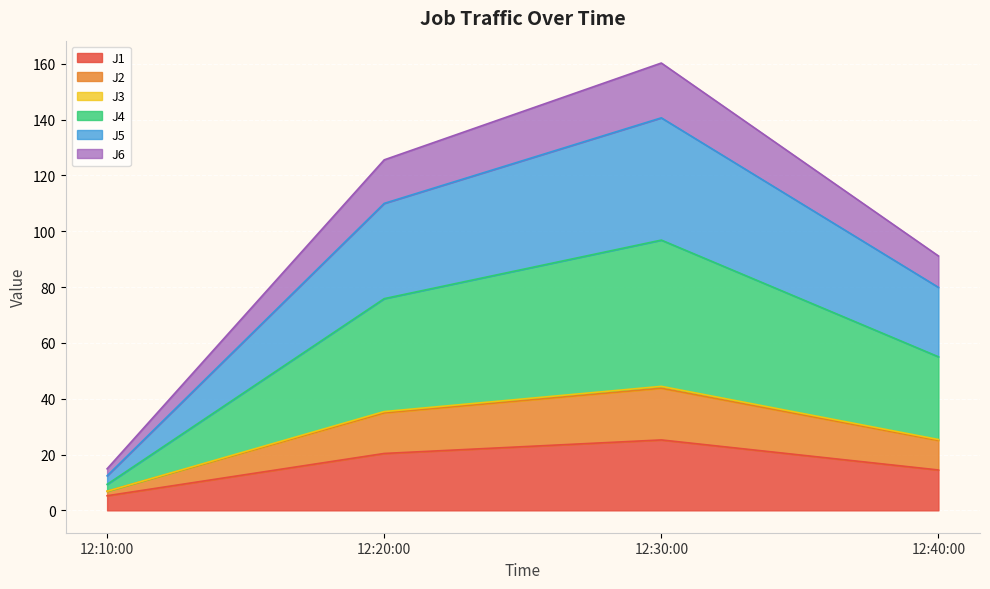

At which category is the sum across all series the highest?

12:30:00